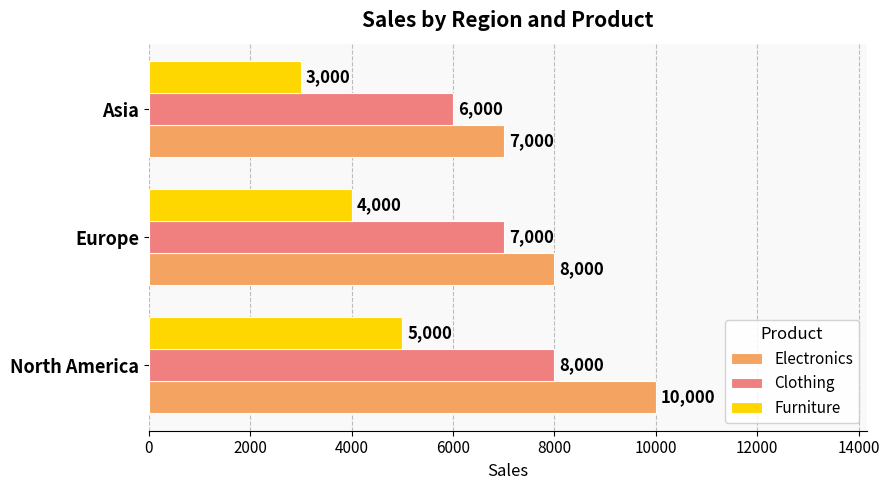

What is the approximate value of Clothing at Asia?

6000